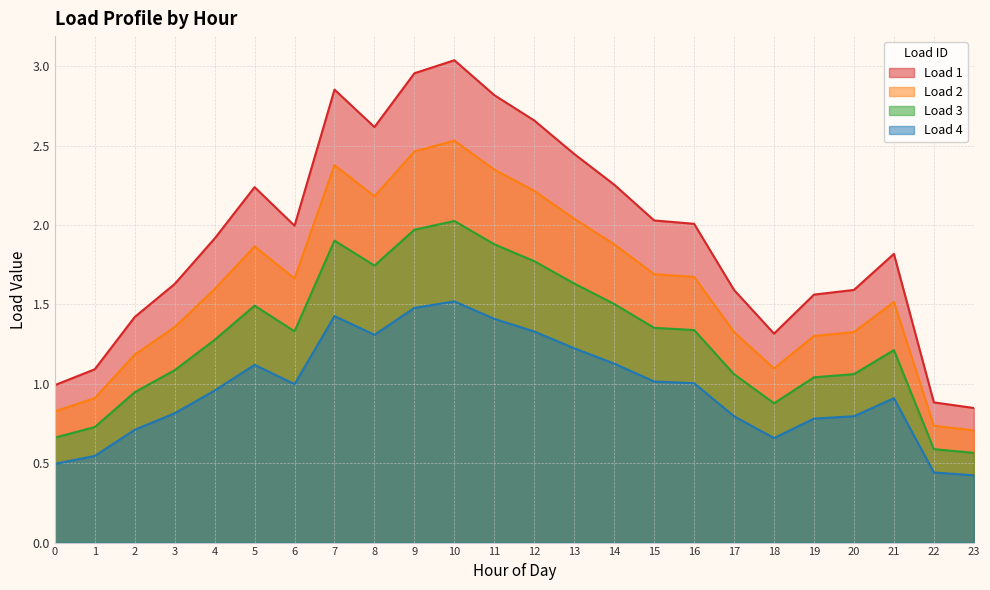

Which series has the widest spread of values?

Load 1